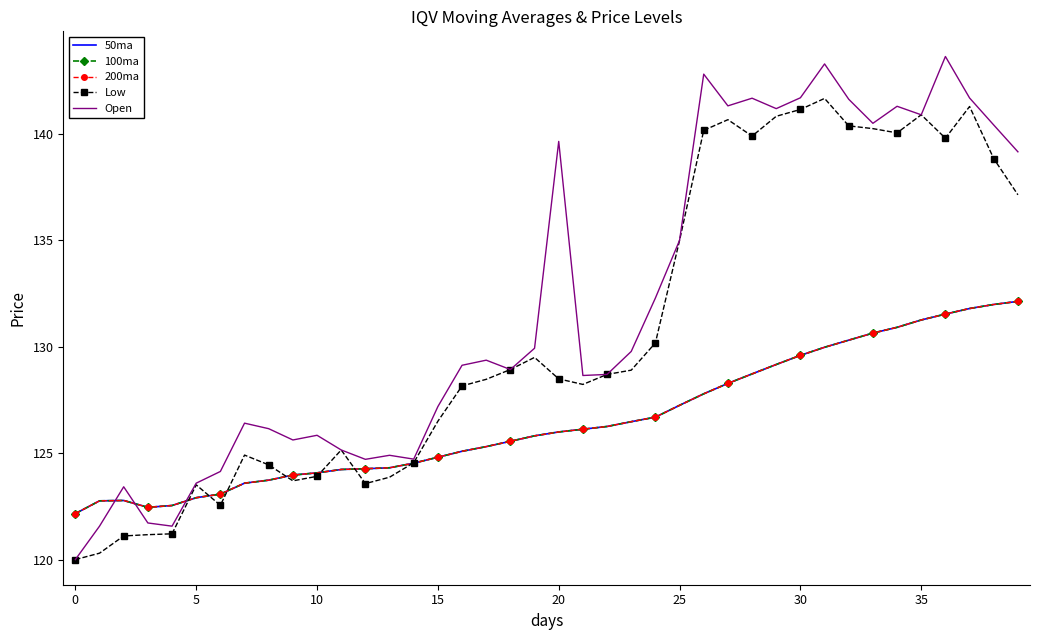

How many interior local peaks does the 100ma series have?

1